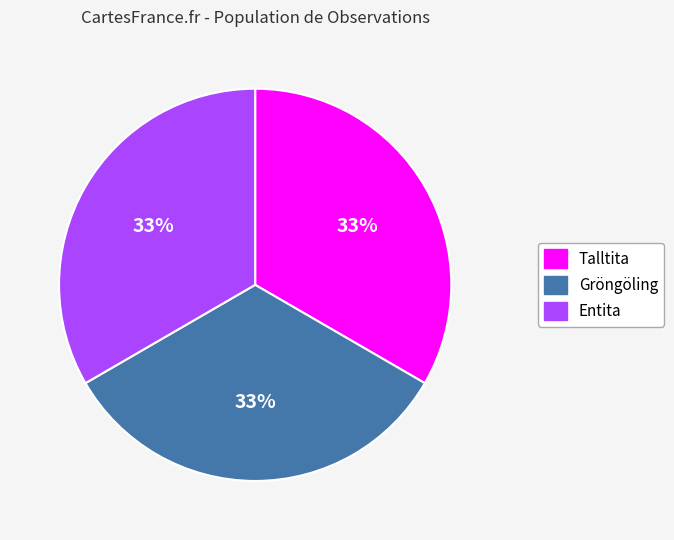

True or false: Entita accounts for 28% of the total.

False